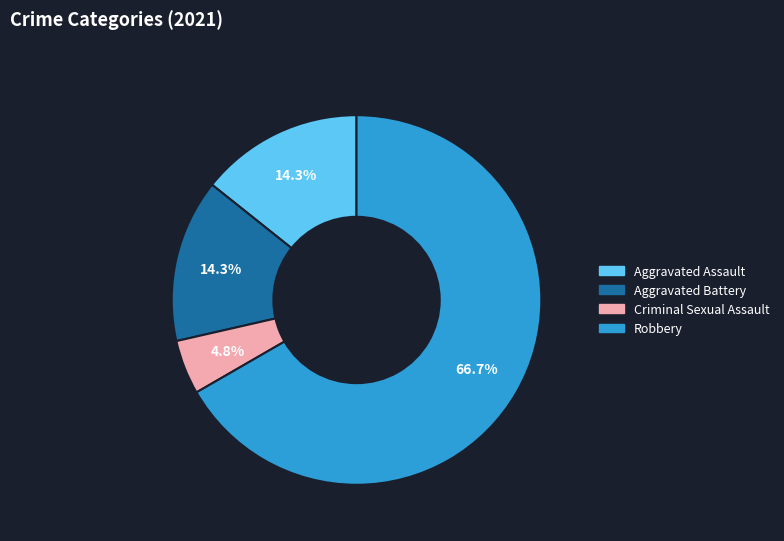

To the nearest percent, what is the average slice percentage?

25%